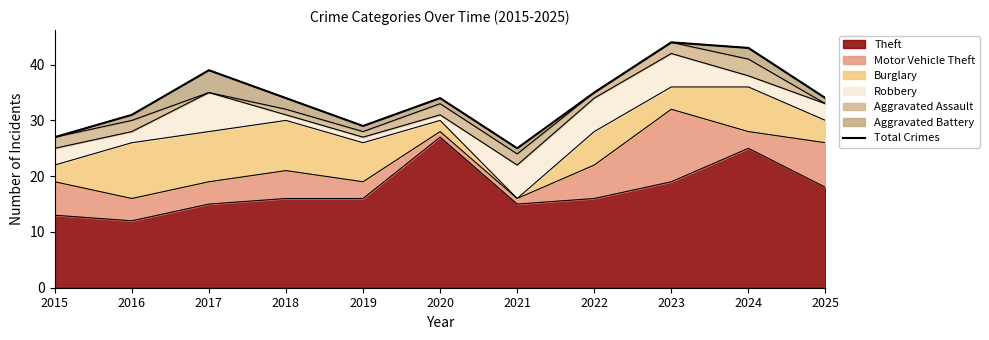

Approximately how many times larger is the value at 2020 compared to 2024?

0.8